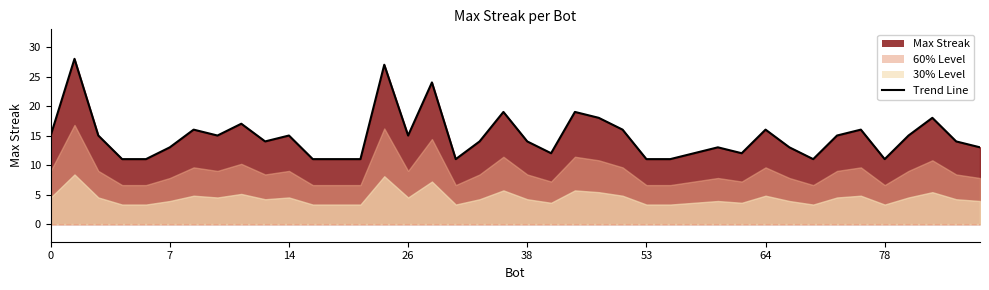

What is the difference between the maximum and minimum values?

17